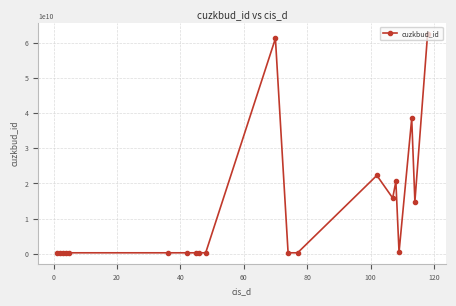

What is the maximum value shown in the chart?

62389103010